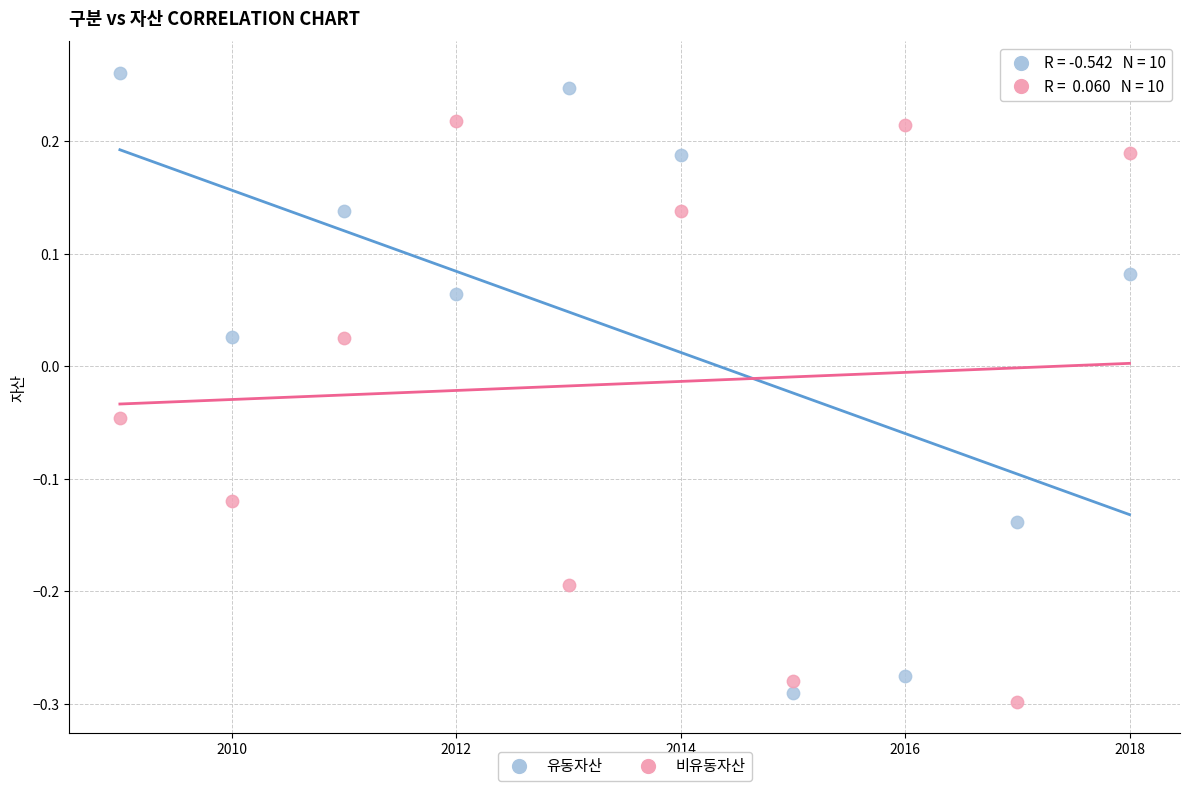

Which series contains the highest Y value?

유동자산